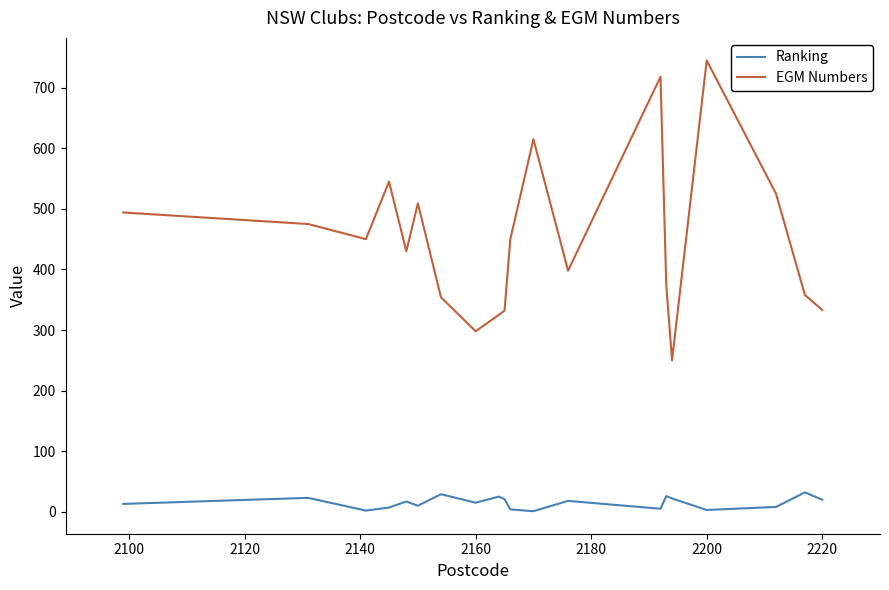

True or false: EGM Numbers and Ranking intersect in this chart.

False